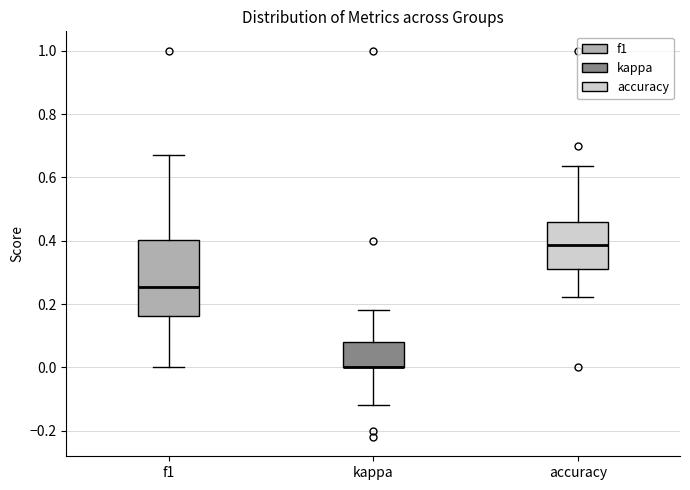

Reading left to right, transcribe this box plot: for each box, give where its median line is, the range the box spans, and where its two whiskers end, as read against the y-axis. The values are not printed on the chart, so give them approximately, as read against the axis.

f1: median 0.26, box 0.16 to 0.40, whiskers 0.00 to 0.68
kappa: median 0.00 (drawn on the box's lower edge), box 0.00 to 0.08, whiskers -0.12 to 0.18
accuracy: median 0.38, box 0.30 to 0.46, whiskers 0.22 to 0.64